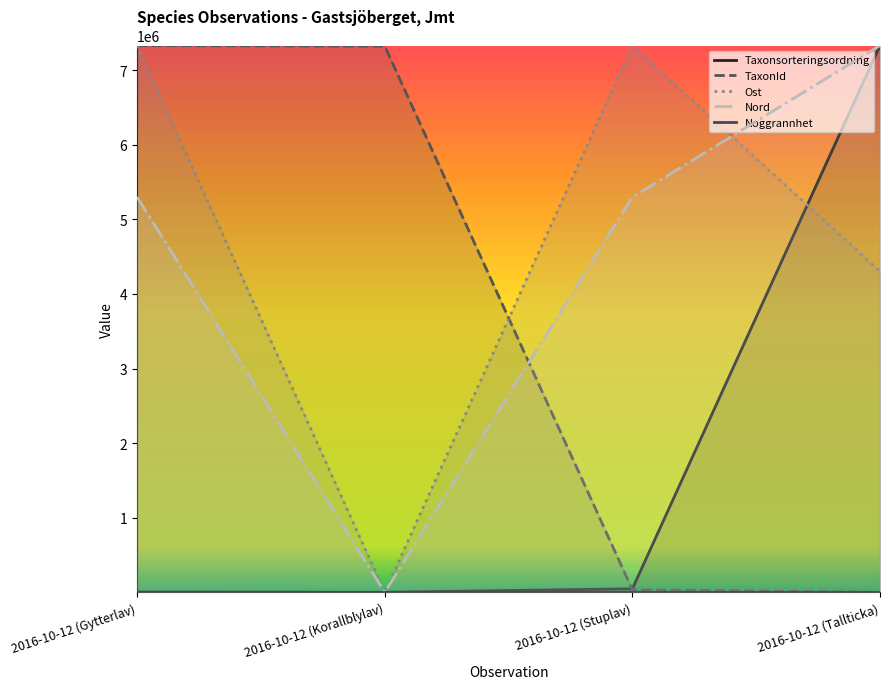

Reading left to right, what are all the values shown in this chart?

Taxonsorteringsordning: 4050.8	9.5	46484.5	7331604.0
TaxonId: 7331604.0	7323399.9	33348.9	9.5
Ost: 7331604.0	9.5	7331604.0	4304365.0
Nord: 5298472.8	9.5	5298472.8	7331604.0